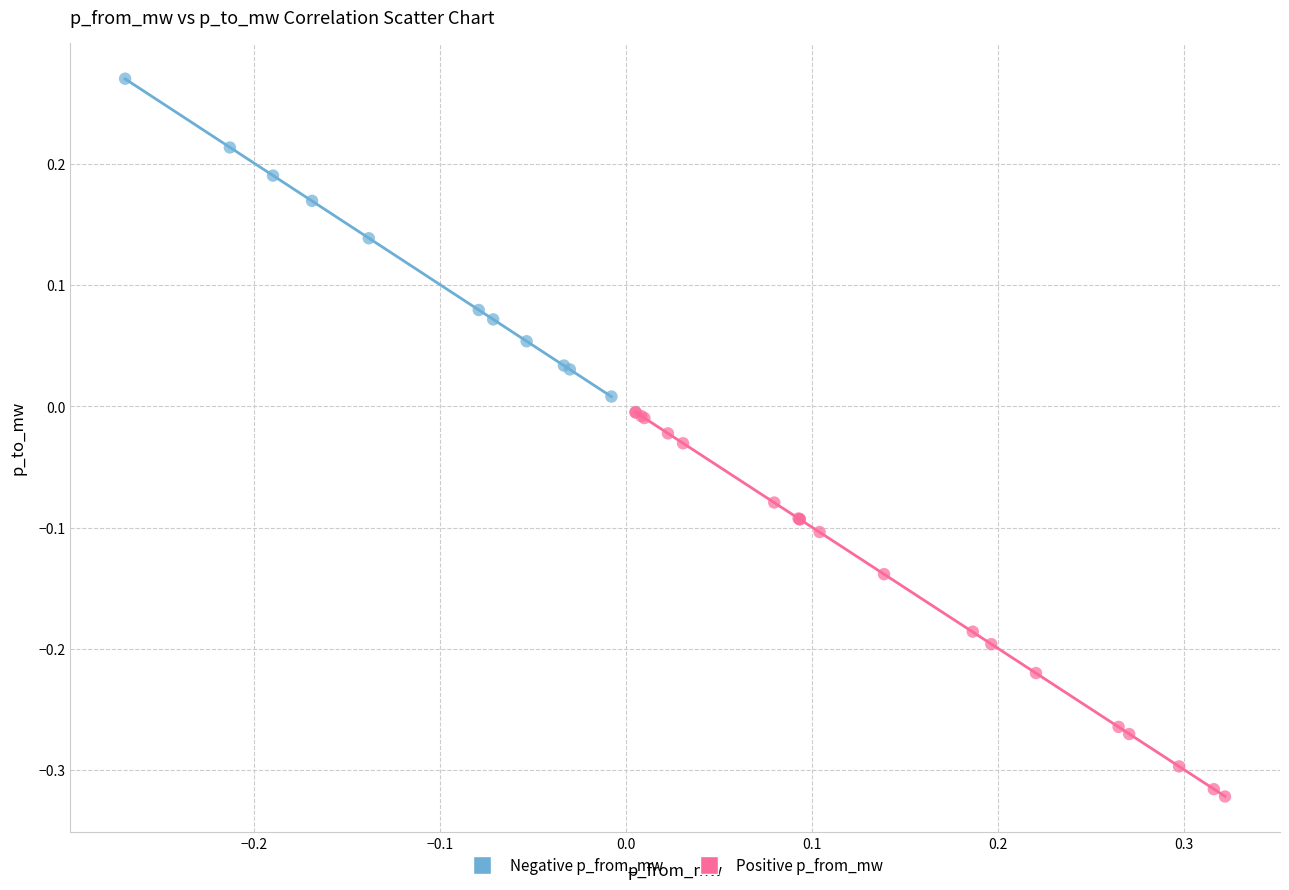

Which series contains the lowest Y value?

Positive p_from_mw